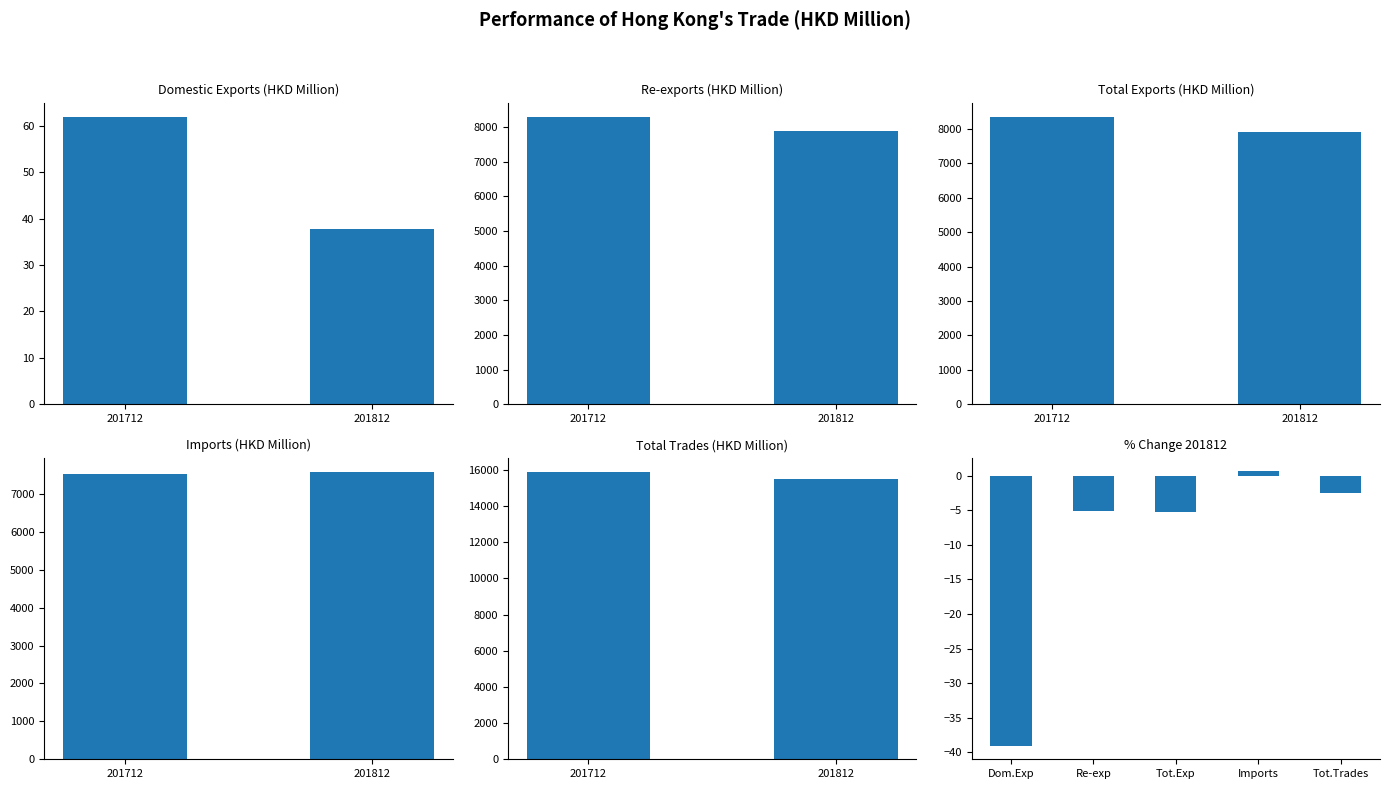

What position from the left is Total Exports?

3